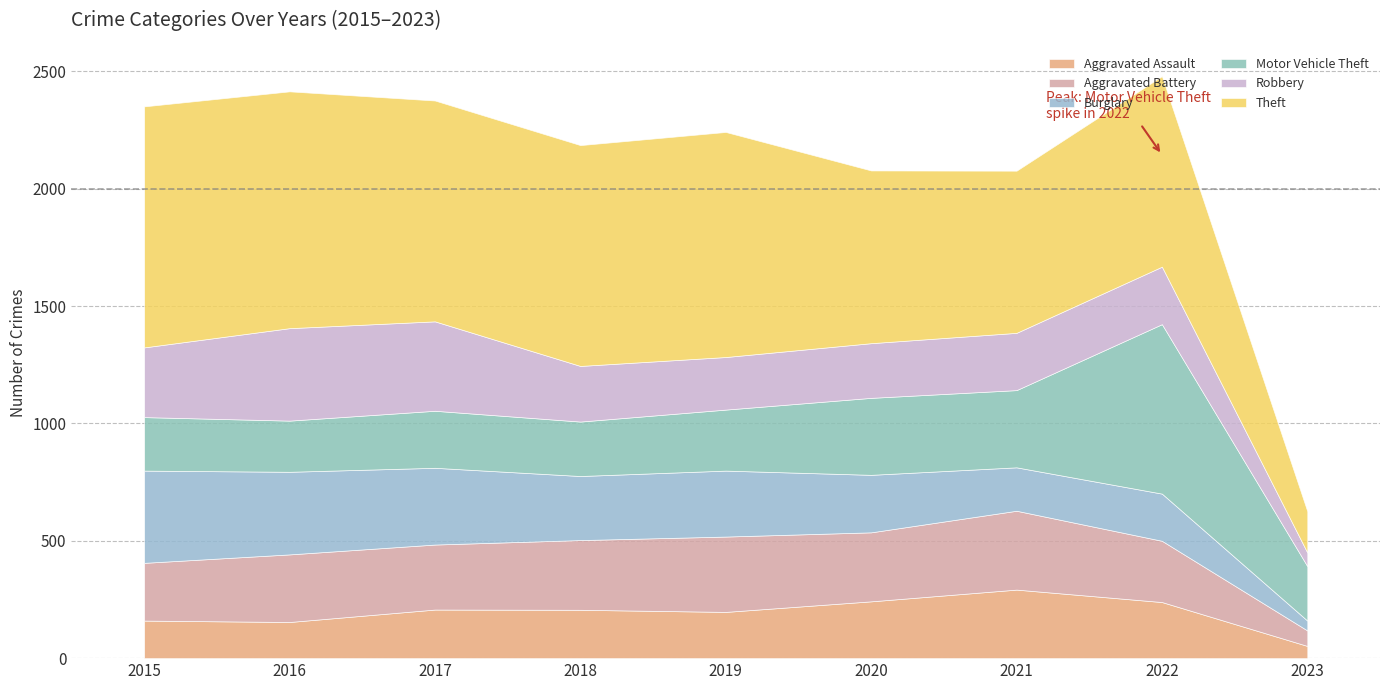

In Aggravated Battery, how many points are higher than both neighbors (excluding endpoints)?

3